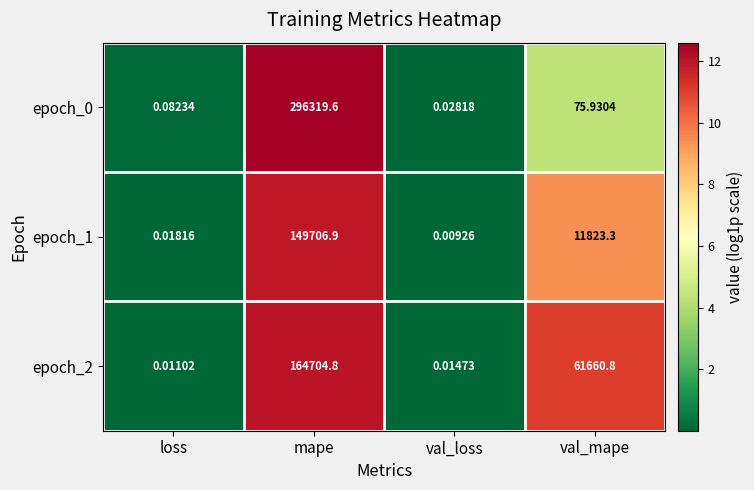

Rank the categories by epoch_0 value from lowest to highest.

val_loss, loss, val_mape, mape